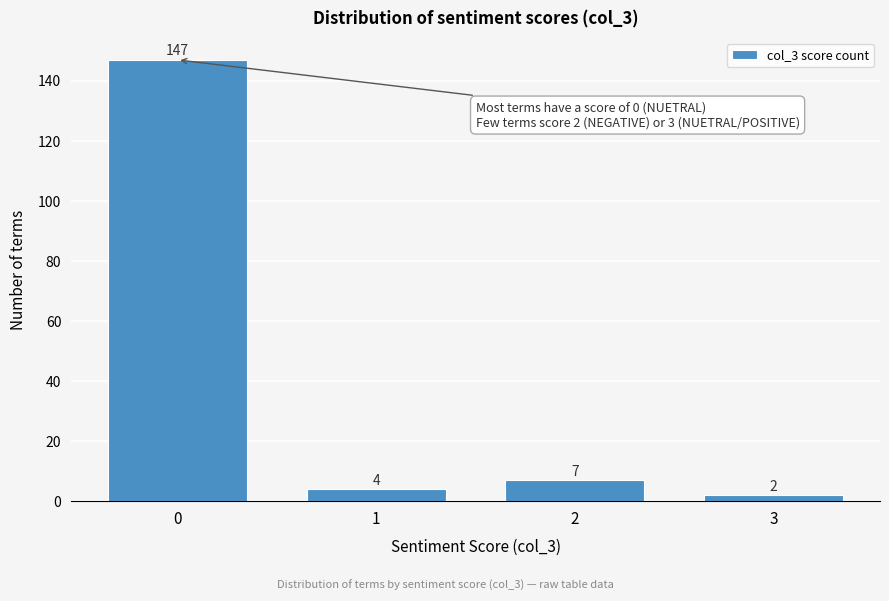

Reading left to right, transcribe all the data shown in this chart.

0=147	1=4	2=7	3=2